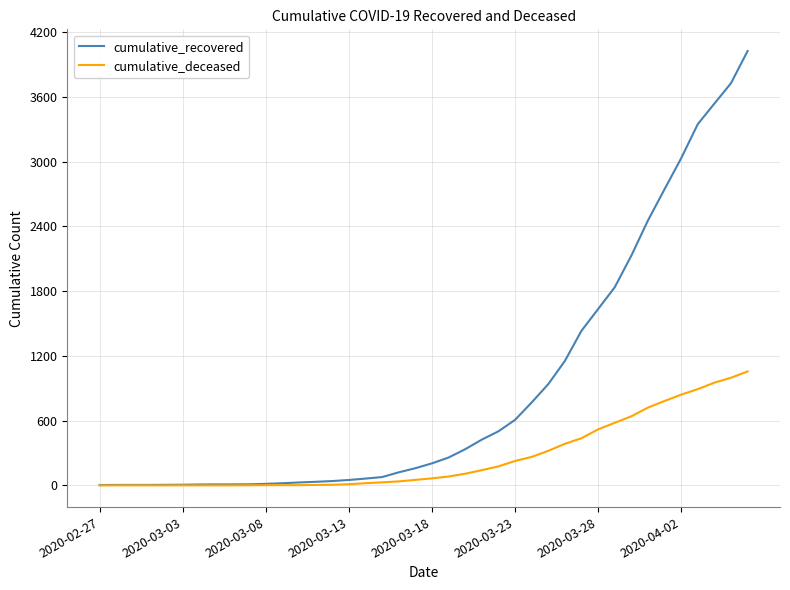

Does the chart have visible grid lines?

Yes